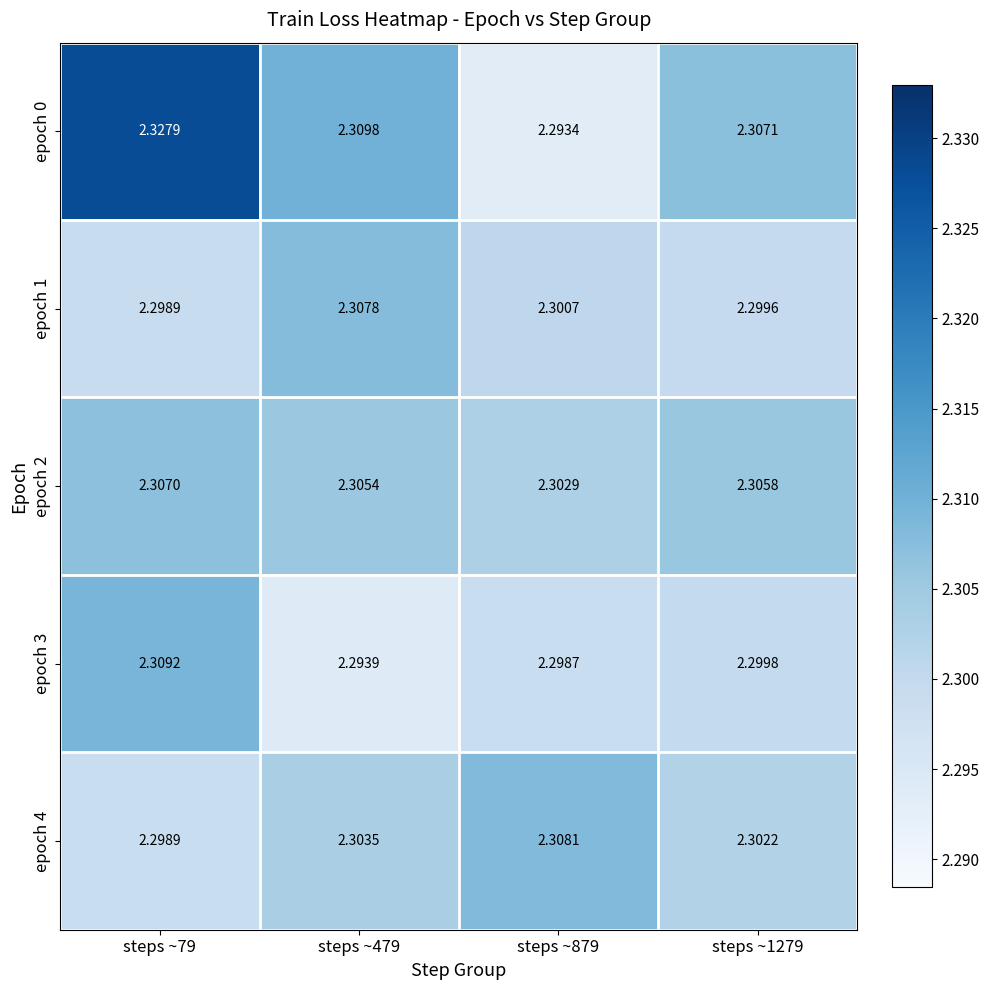

Is the value of epoch 4 at steps ~879 greater than the value of epoch 1 at steps ~879?

Yes